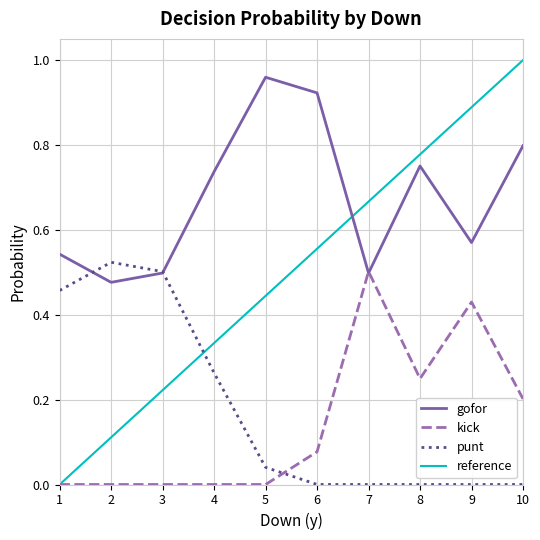

The gofor series shows 0.6 at 39. True or false?

False